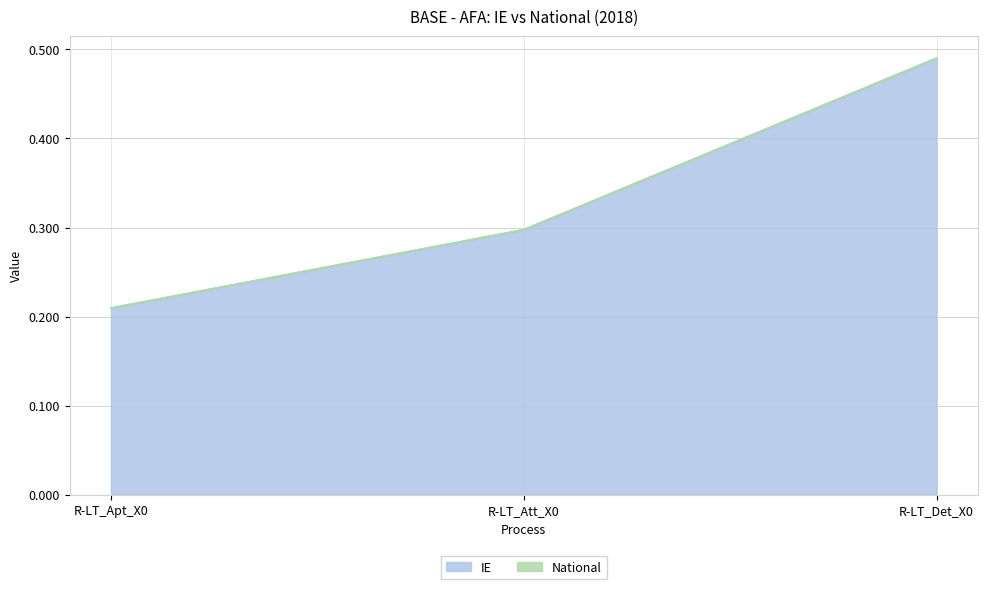

What is the approximate value of National at R-LT_Det_X0?

0.5